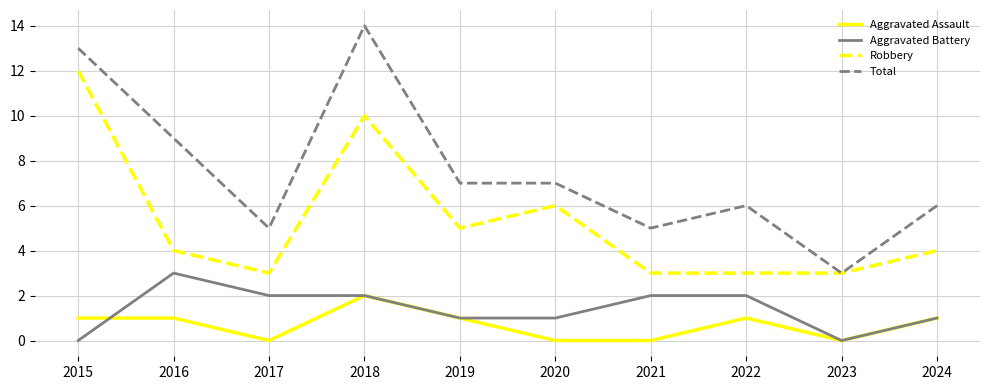

Reading left to right, what are all the values shown in this chart?

Aggravated Assault: 2015=1	2016=1	2017=0	2018=2	2019=1	2020=0	2021=0	2022=1	2023=0	2024=1
Aggravated Battery: 2015=0	2016=3	2017=2	2018=2	2019=1	2020=1	2021=2	2022=2	2023=0	2024=1
Robbery: 2015=12	2016=4	2017=3	2018=10	2019=5	2020=6	2021=3	2022=3	2023=3	2024=4
Total: 2015=13	2016=9	2017=5	2018=14	2019=7	2020=7	2021=5	2022=6	2023=3	2024=6